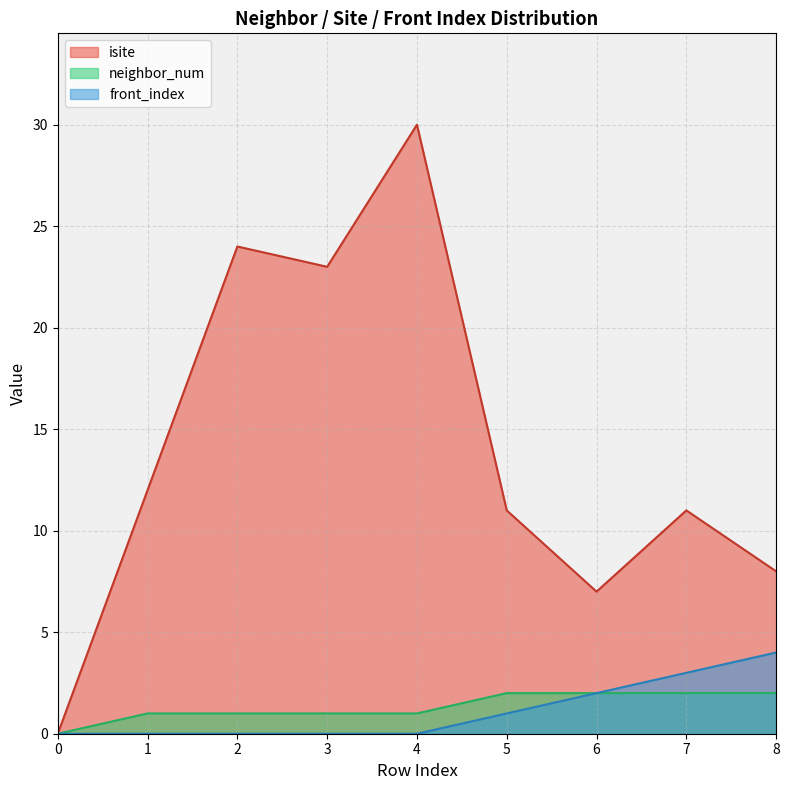

Does the chart have visible grid lines?

Yes